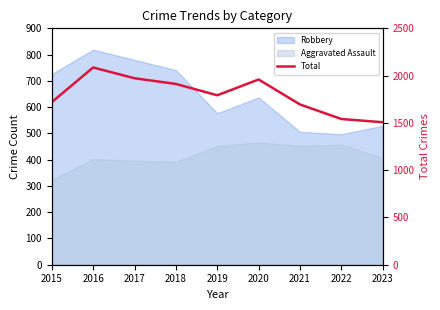

Reading left to right, what are all the values shown in this chart?

2015=1719	2016=2086	2017=1972	2018=1912	2019=1792	2020=1959	2021=1695	2022=1541	2023=1507